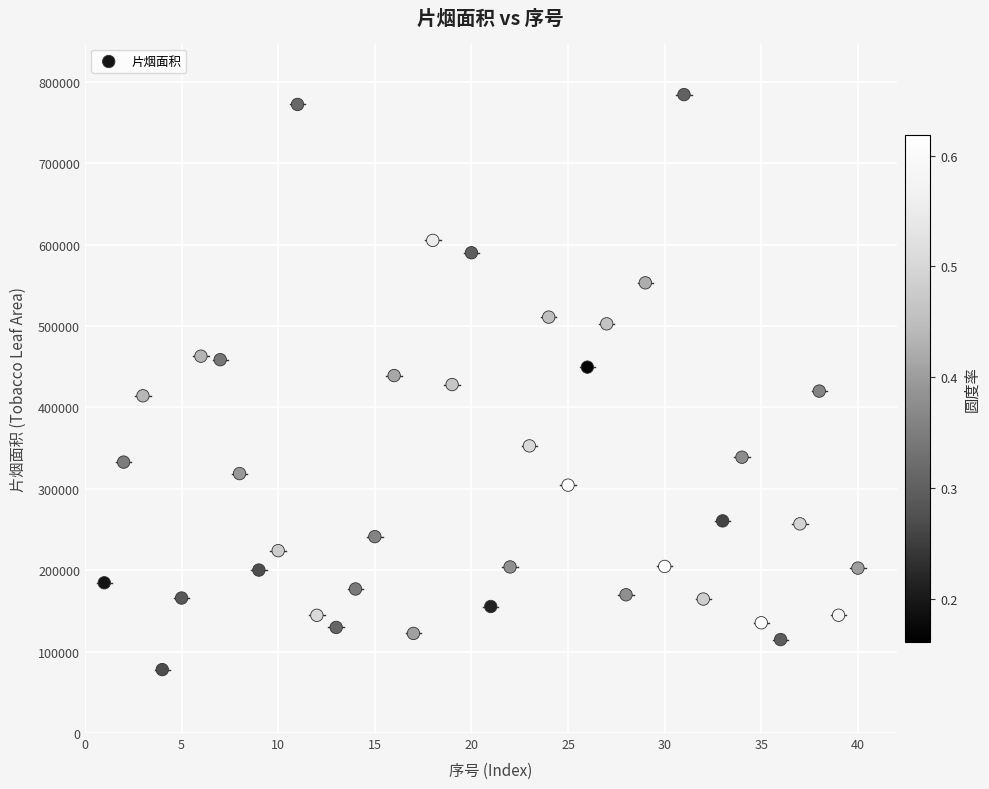

What is the range of X values (max minus min)?

39.0